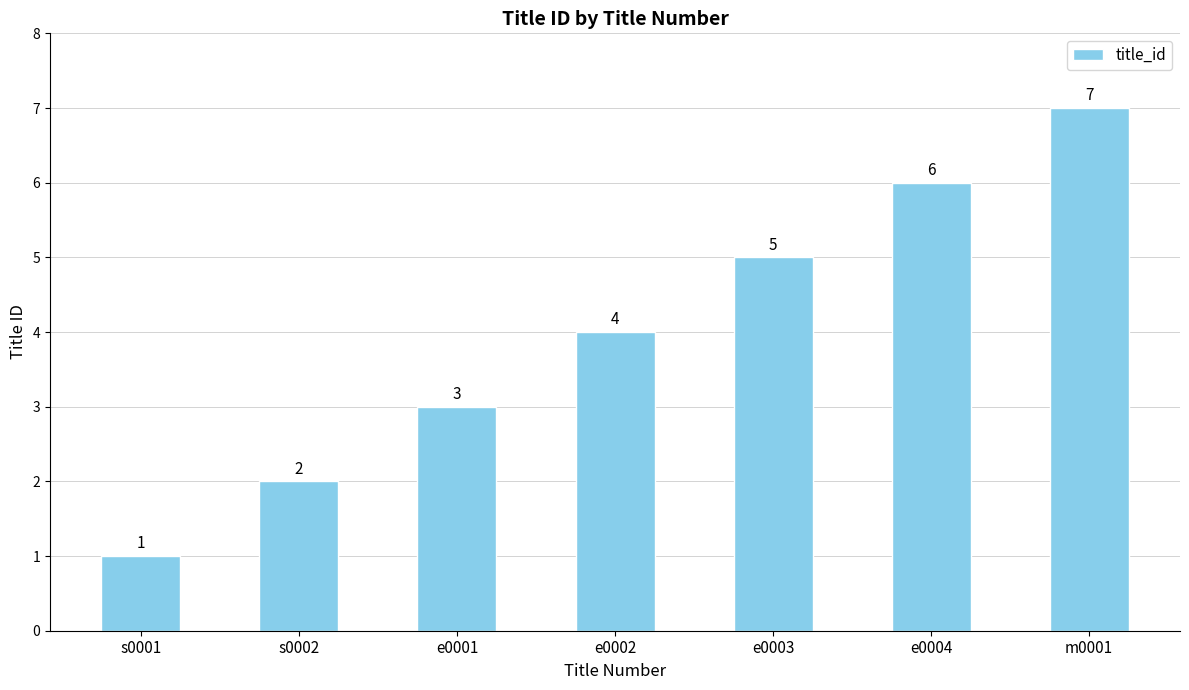

True or false: the data shows 4 at e0002.

True